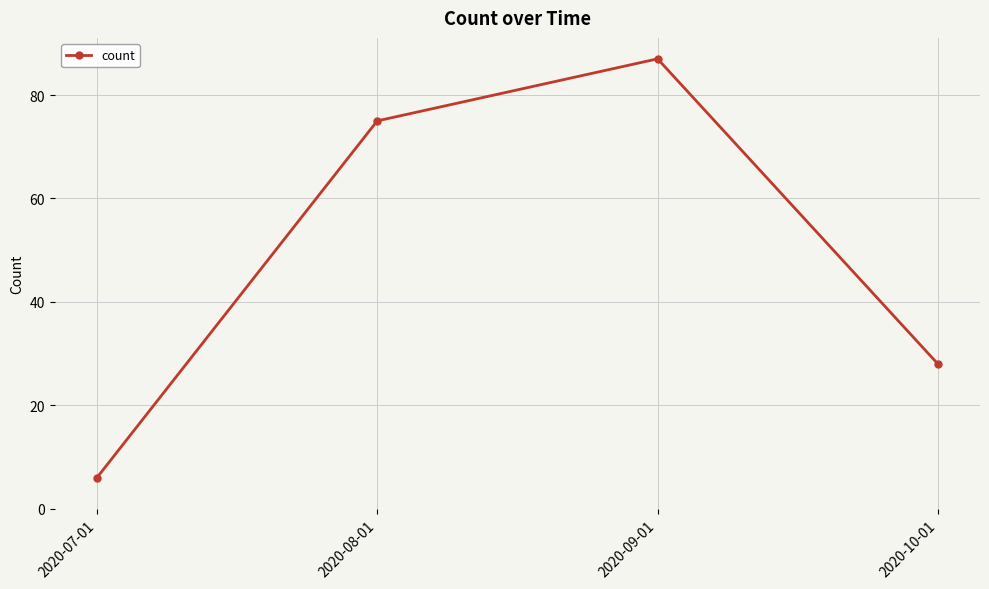

Reading left to right, extract all data points from this chart.

6	75	87	28